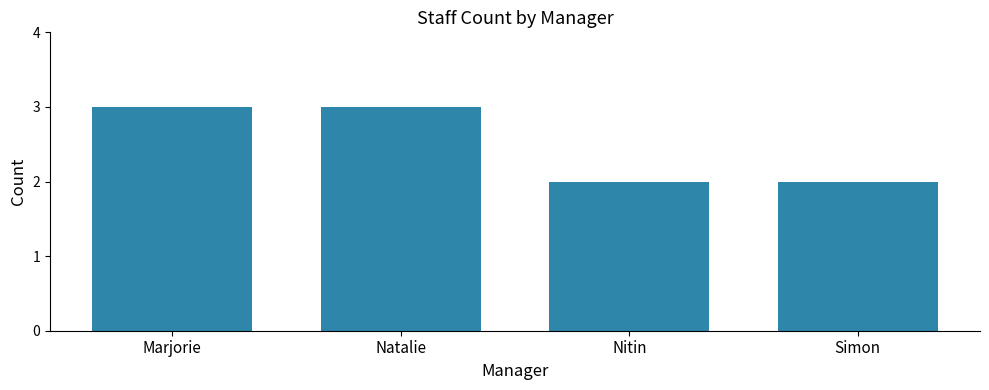

What is the minimum value shown in the chart?

2